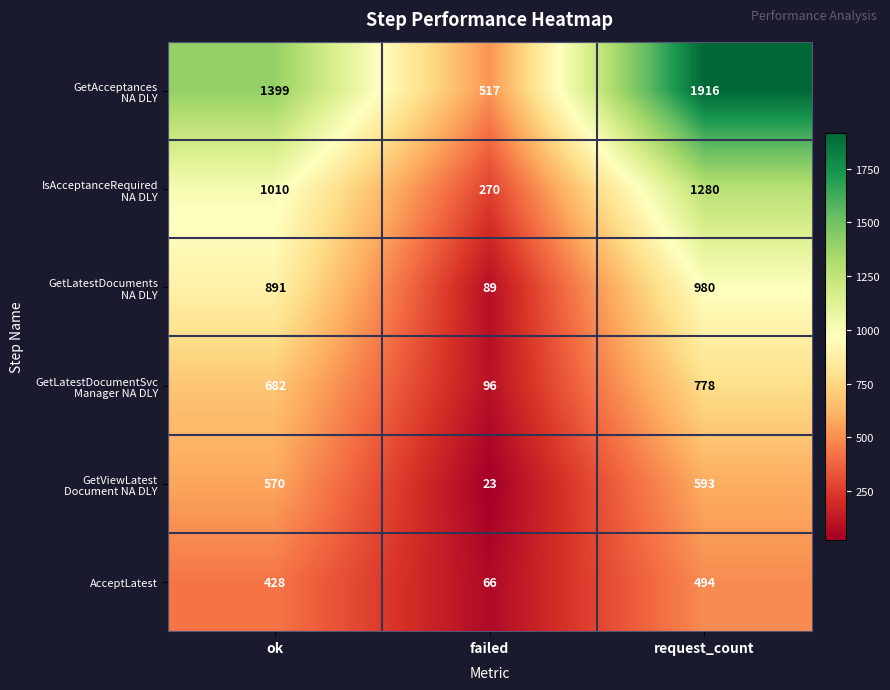

At which label is AcceptLatest closest to 280?

ok